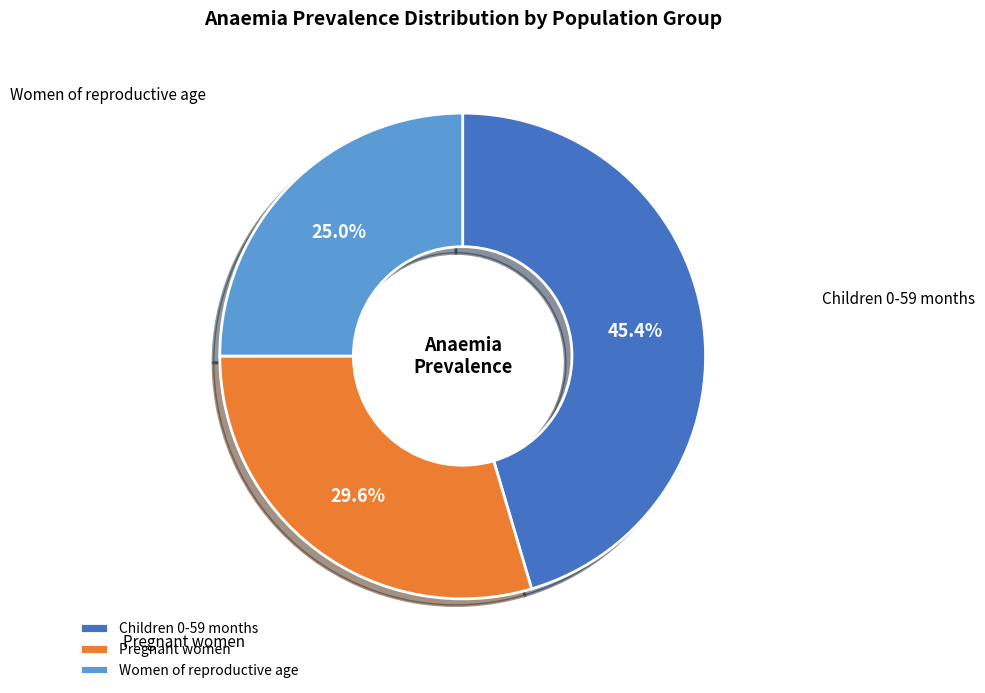

Does Children 0-59 months account for over 50% of the chart?

No